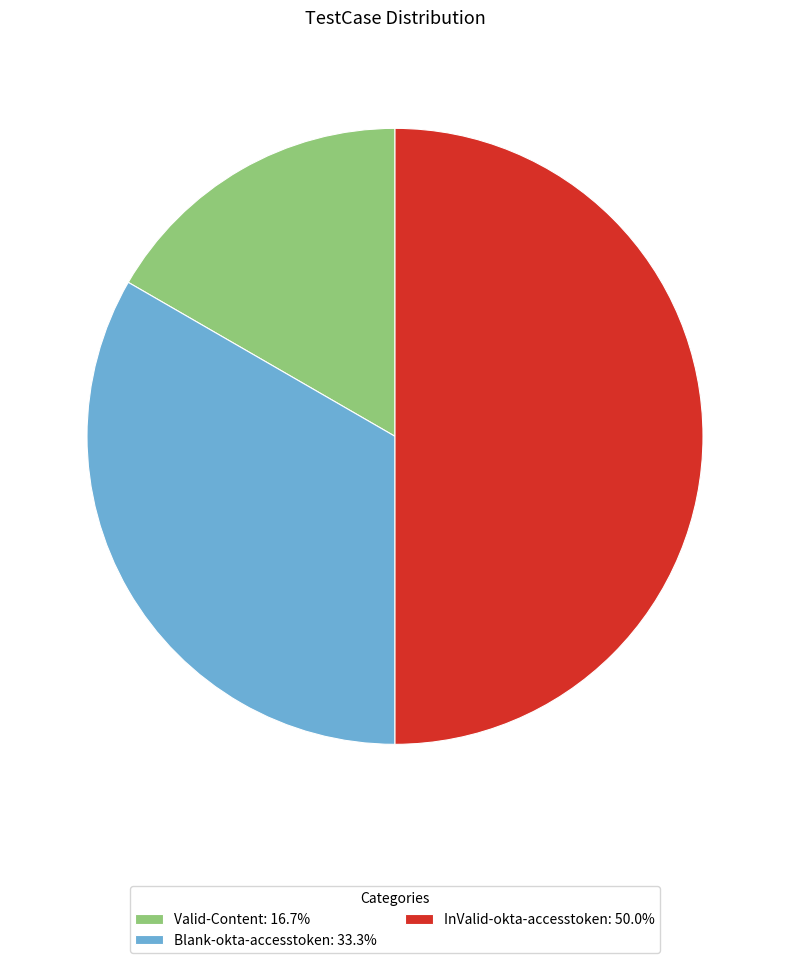

What is the largest slice in the pie chart?

InValid-okta-accesstoken